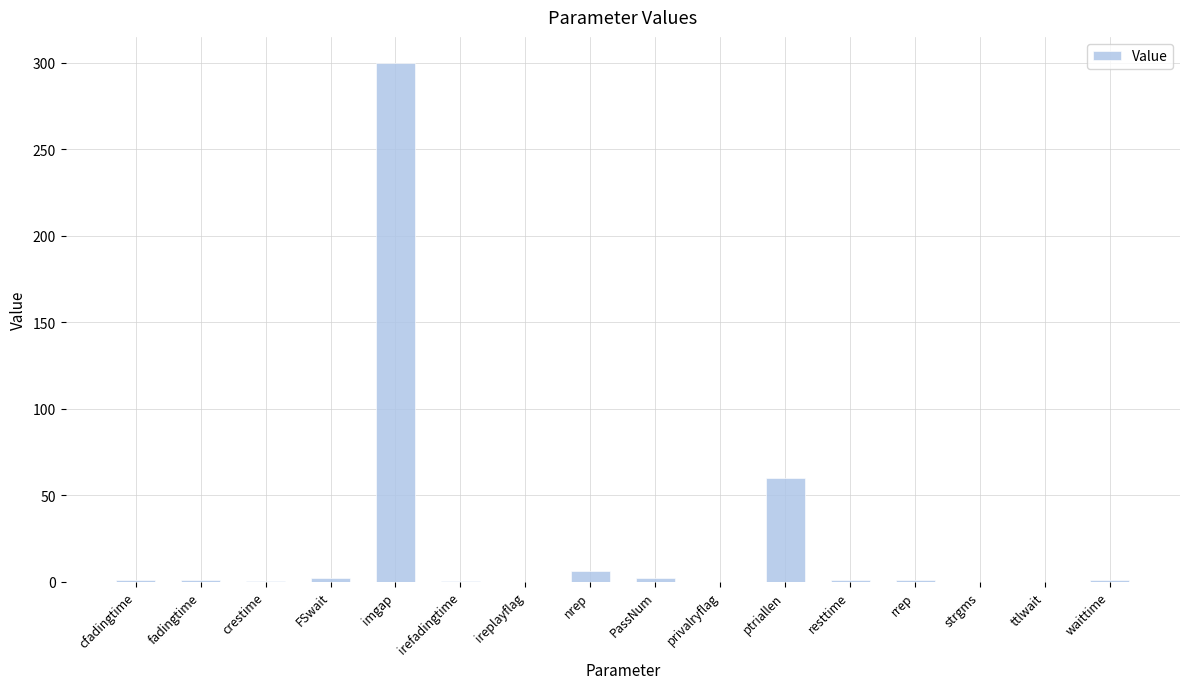

What is the maximum value shown in the chart?

300.0